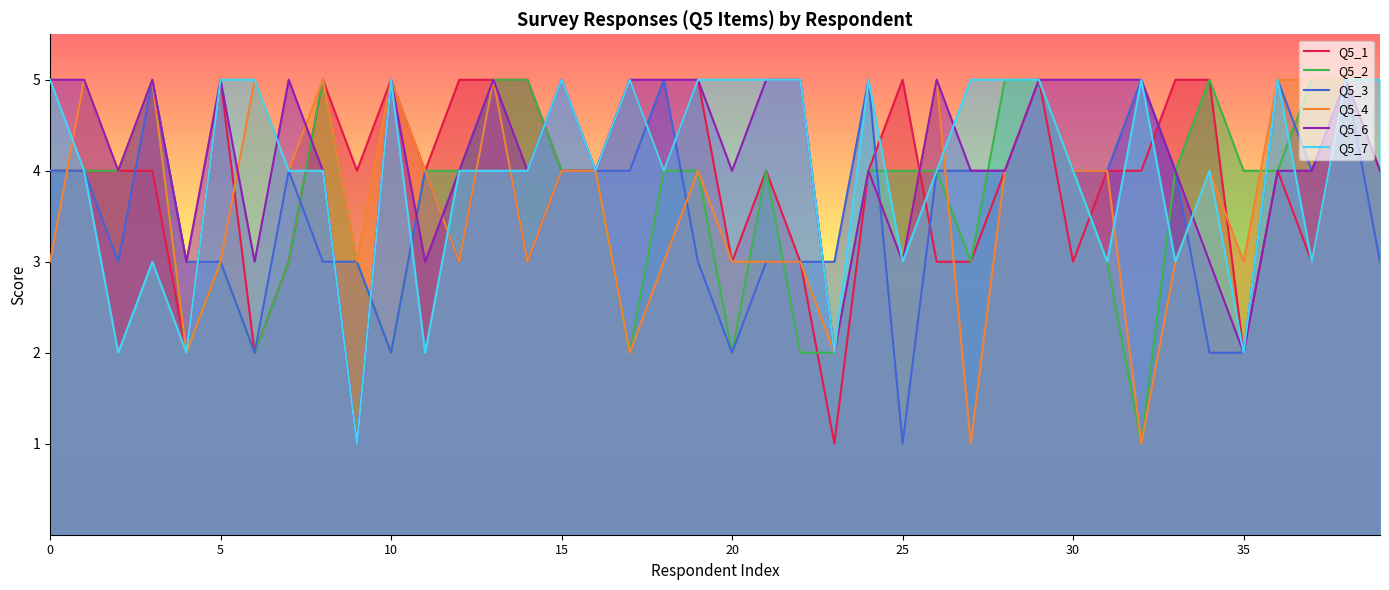

Does the chart display data point markers on the line(s)?

No